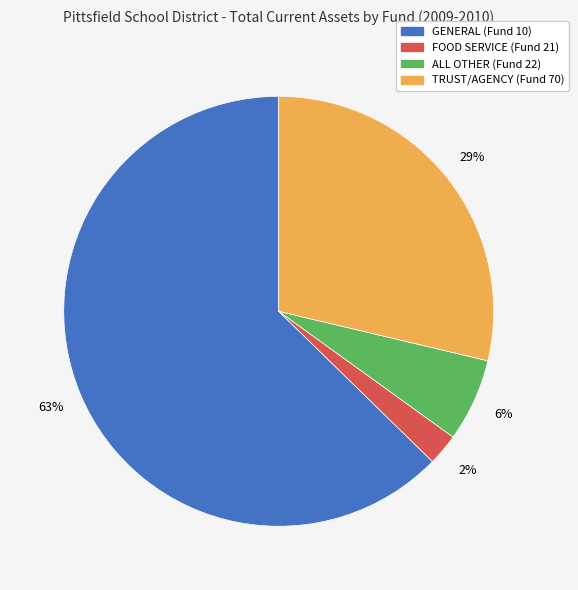

Is it true that FOOD SERVICE (Fund 21) is 2% of the pie?

True